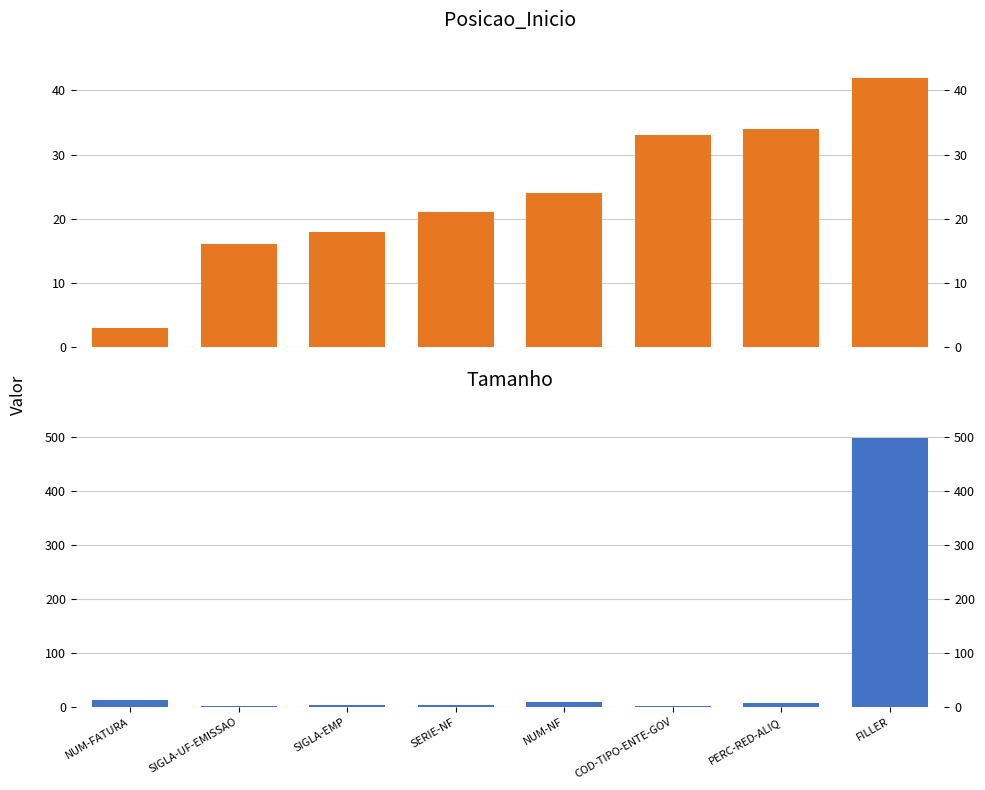

At which label does Posicao_Inicio first exceed 24?

COD-TIPO-ENTE-GOV